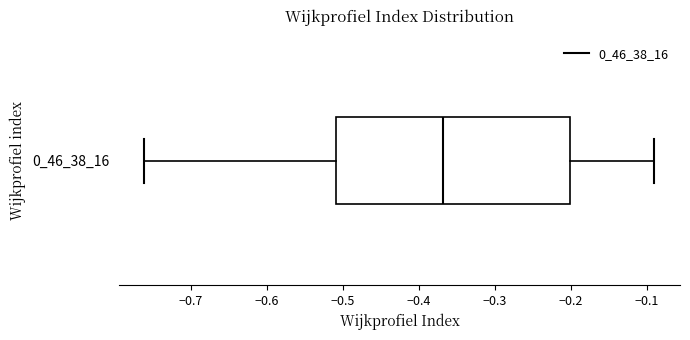

Read this box plot against the x-axis: the position of the median line, the range covered by the box, and the ends of both whiskers. The values are not printed on the chart, so give them approximately, as read against the axis.

median -0.37, box -0.51 to -0.20, whiskers -0.76 to -0.09